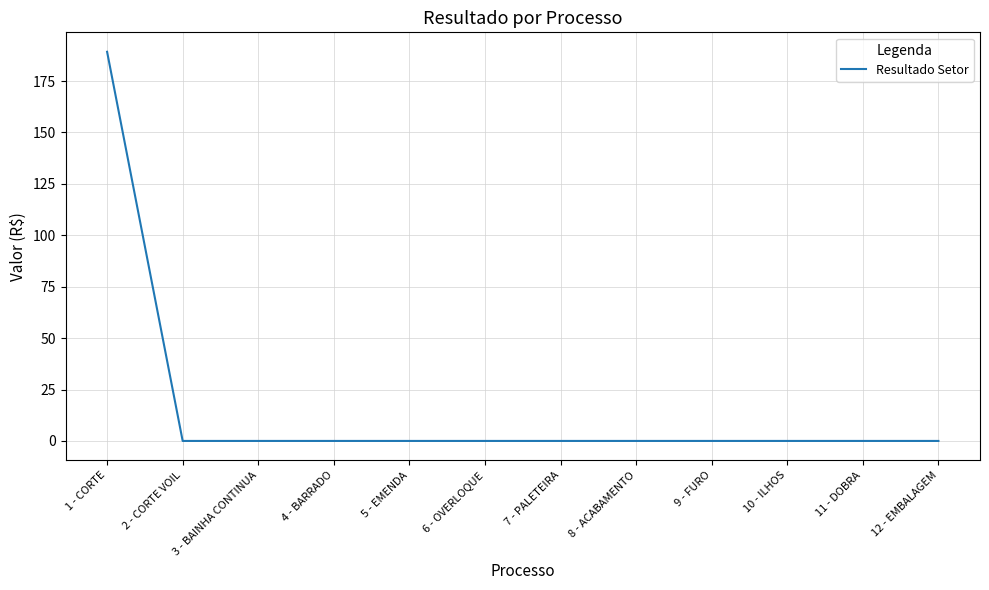

Reading left to right, what are all the values shown in this chart?

189.2	0.0	0.0	0.0	0.0	0.0	0.0	0.0	0.0	0.0	0.0	0.0